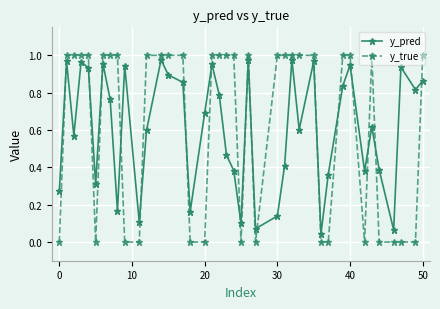

In y_pred, how many points are higher than both neighbors (excluding endpoints)?

12